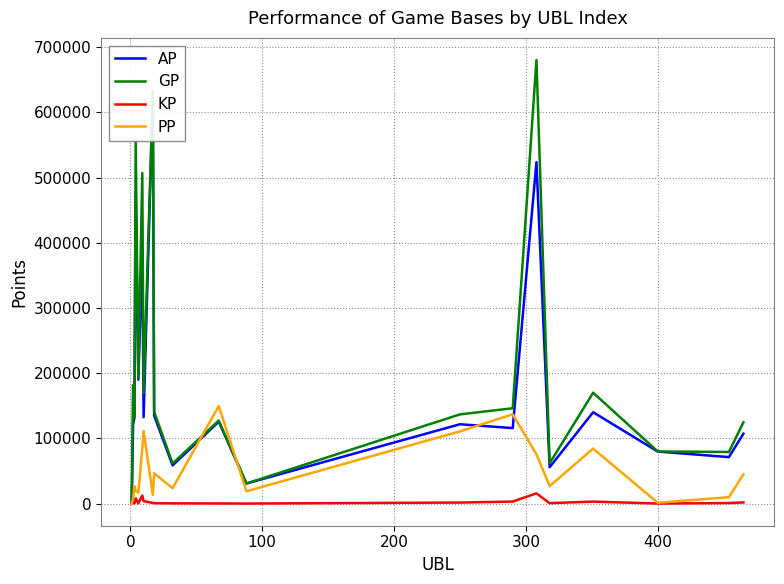

The AP series shows 121518.0 at 0. True or false?

True